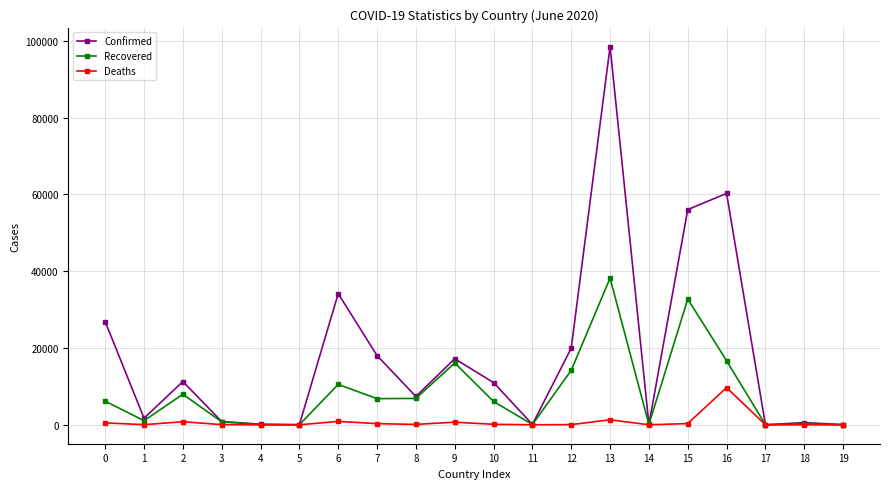

Which series has the largest total across all categories?

Confirmed